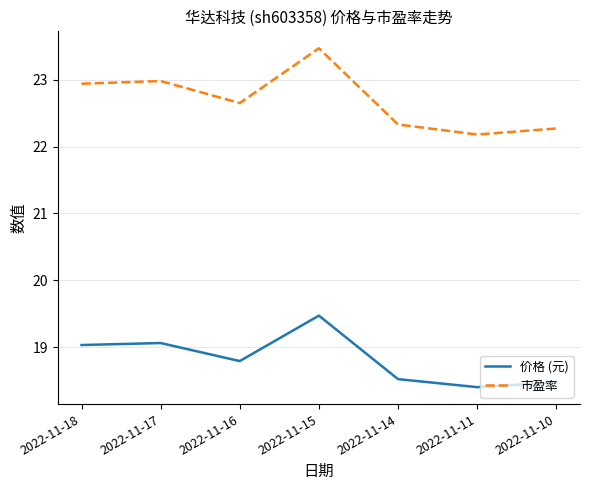

Where is 价格 (元) nearest to the value 18?

2022-11-11